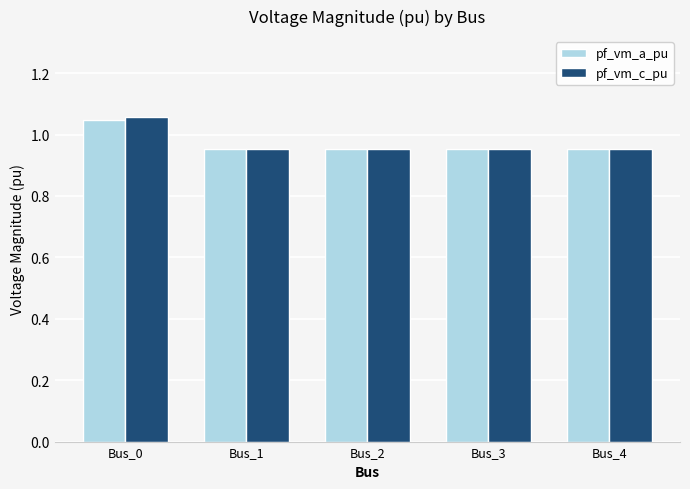

The value of pf_vm_c_pu at Bus_4 is 0.2. True or false?

False